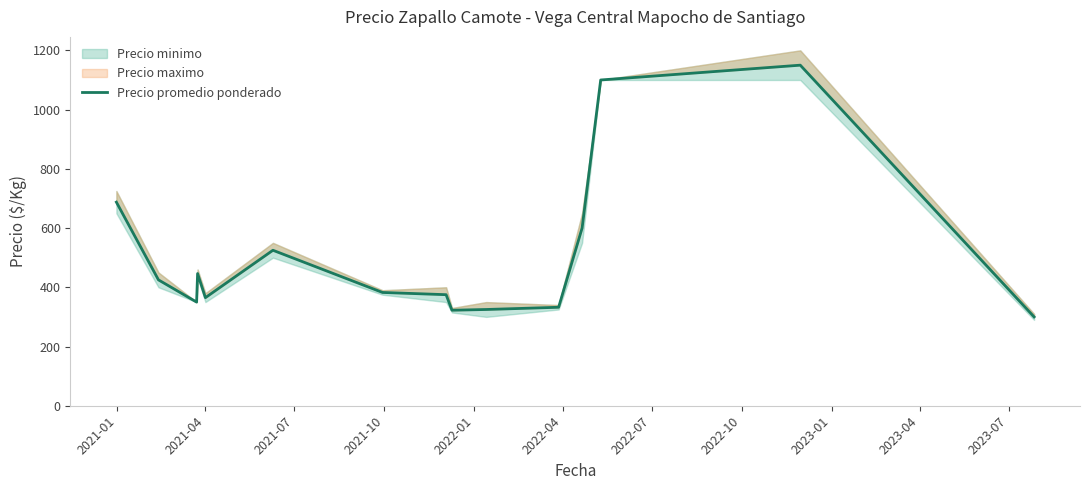

What is the sum of all values?

7686.3